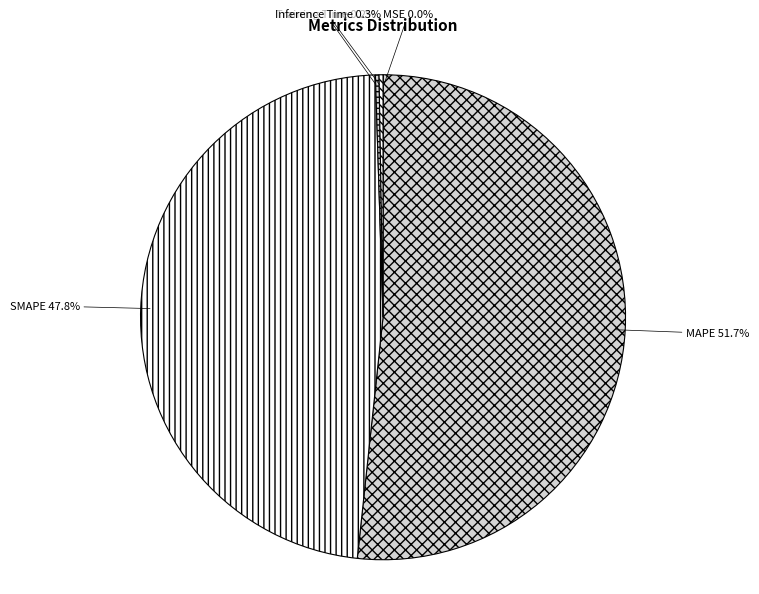

How much of the chart is everything except SMAPE?

52.2%